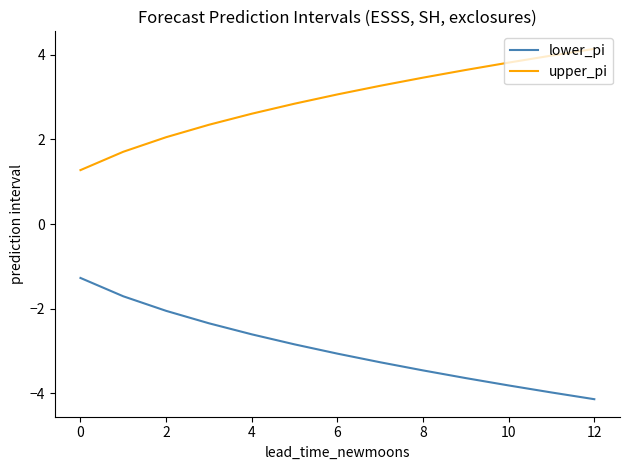

Reading left to right, transcribe all the data shown in this chart.

lower_pi: -1.3	-1.7	-2.1	-2.3	-2.6	-2.8	-3.1	-3.3	-3.5	-3.6	-3.8	-4.0	-4.1
upper_pi: 1.3	1.7	2.1	2.3	2.6	2.8	3.1	3.3	3.5	3.6	3.8	4.0	4.1